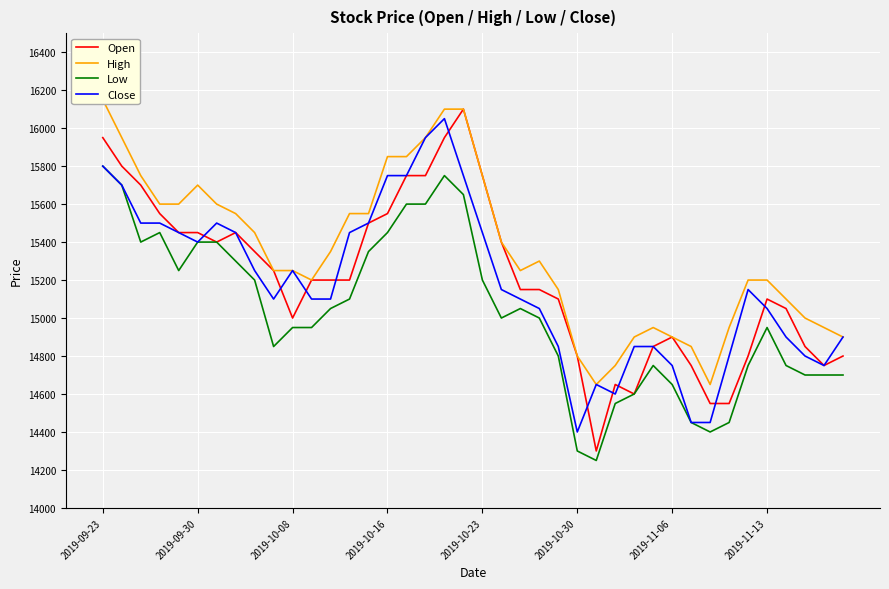

Between 16 and 37, which series saw the biggest shift?

Close